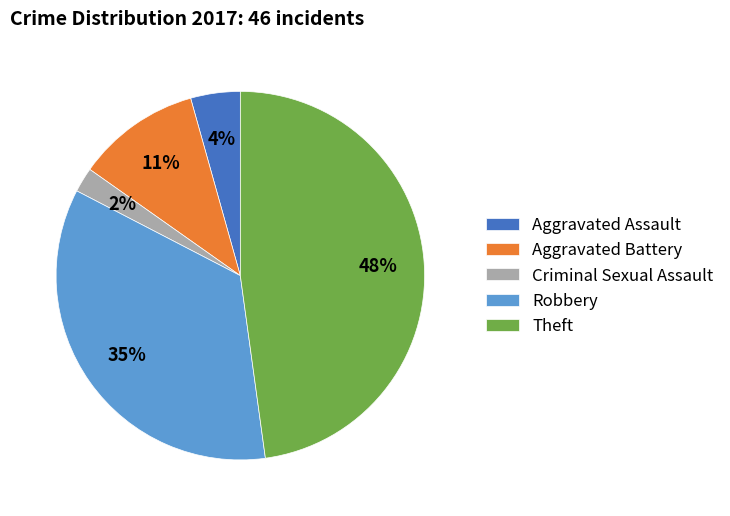

To the nearest percent, what is the difference between the Criminal Sexual Assault and Robbery slice percentages?

33%